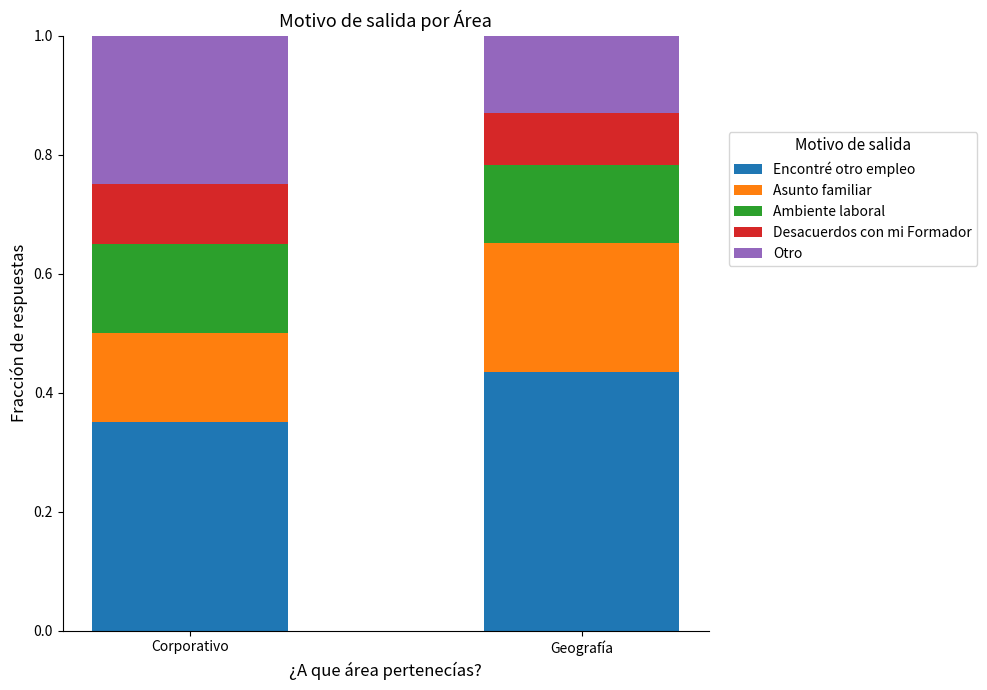

Is it true that Encontré otro empleo equals 0.1 at Corporativo?

False